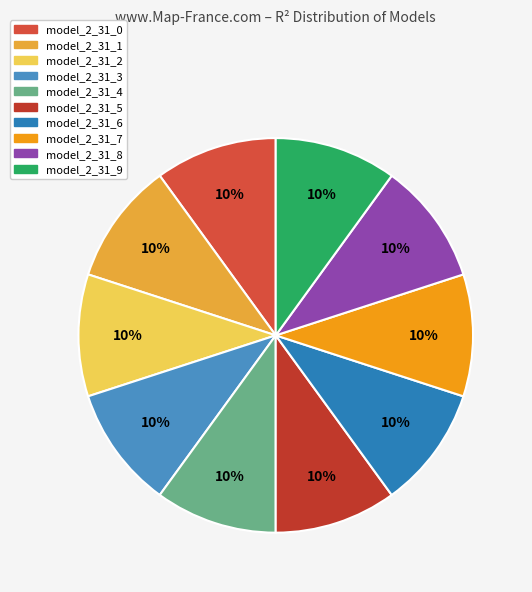

Which category has the biggest portion of the pie?

model_2_31_9